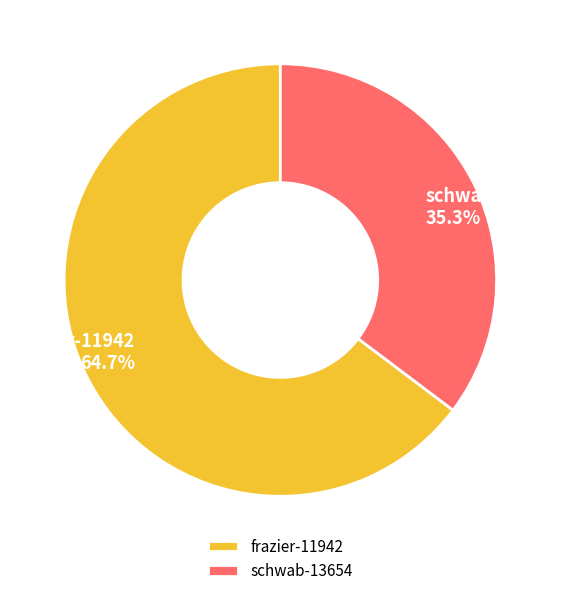

To the nearest percent, what percentage of the pie is schwab-13654?

35%